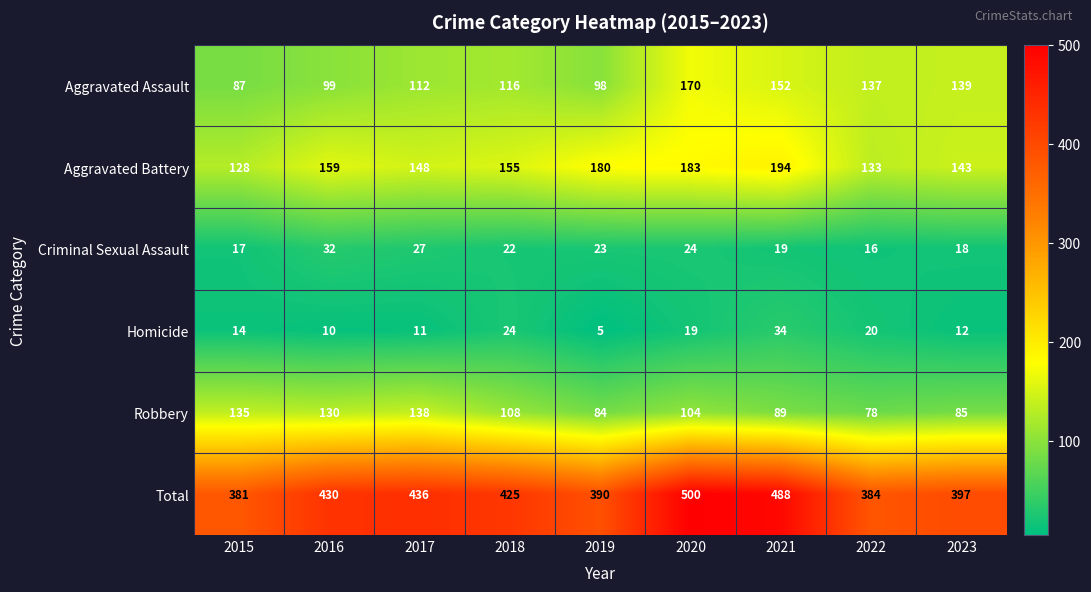

At which category is the sum across all series the highest?

2020